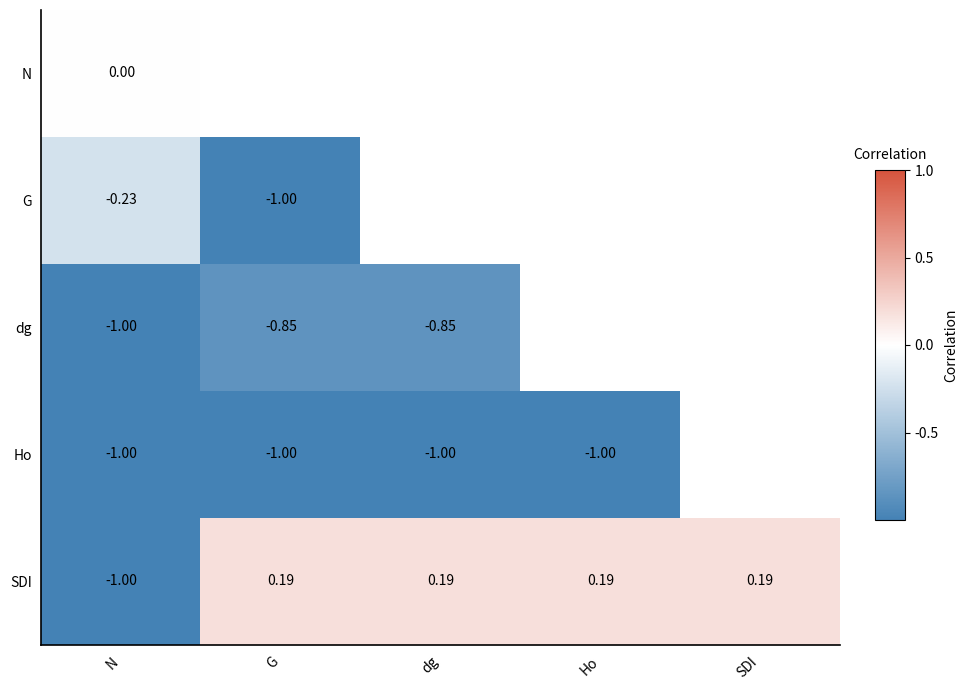

Where does the SDI series first go above 0?

G